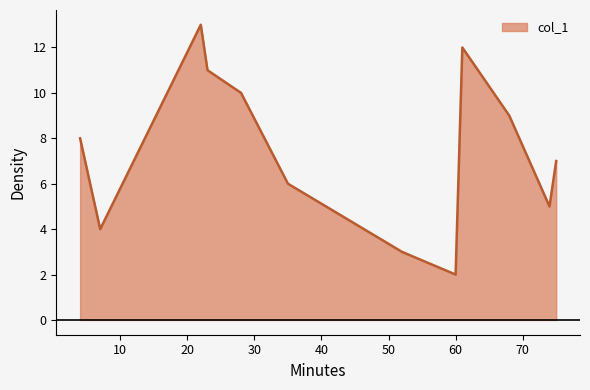

What is the difference between the maximum and minimum values?

11.0